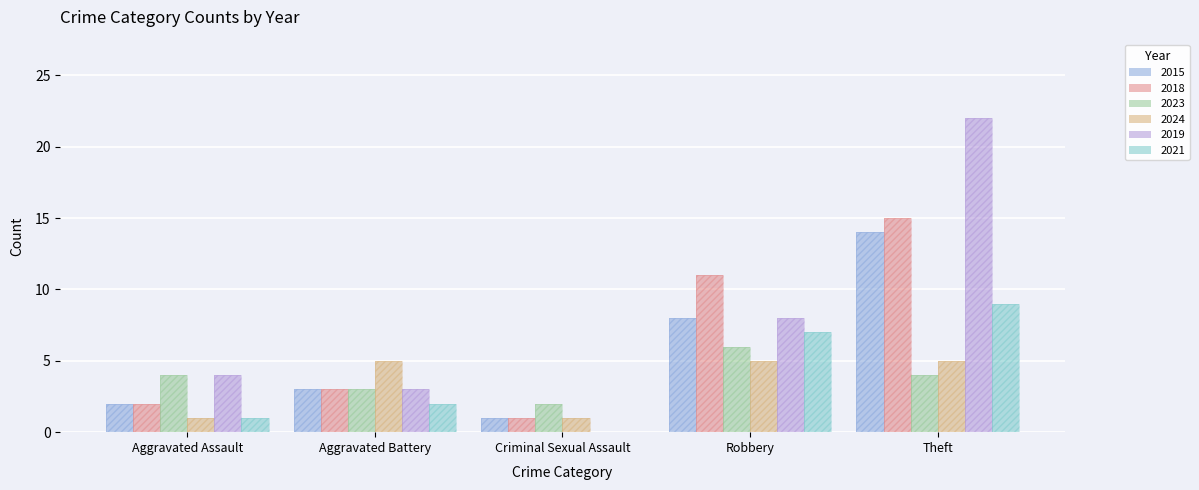

What is the label of the 3rd bar from the right?

Criminal Sexual Assault